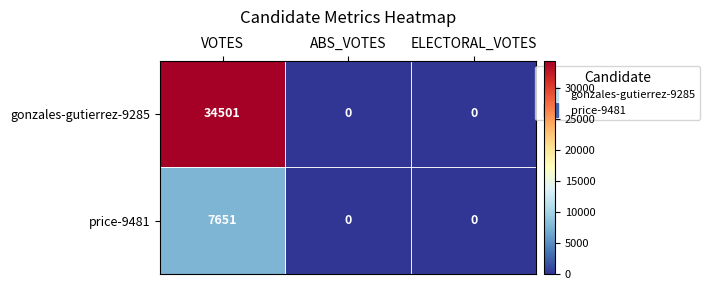

List the series in order of their peak value, highest first.

gonzales-gutierrez-9285, price-9481